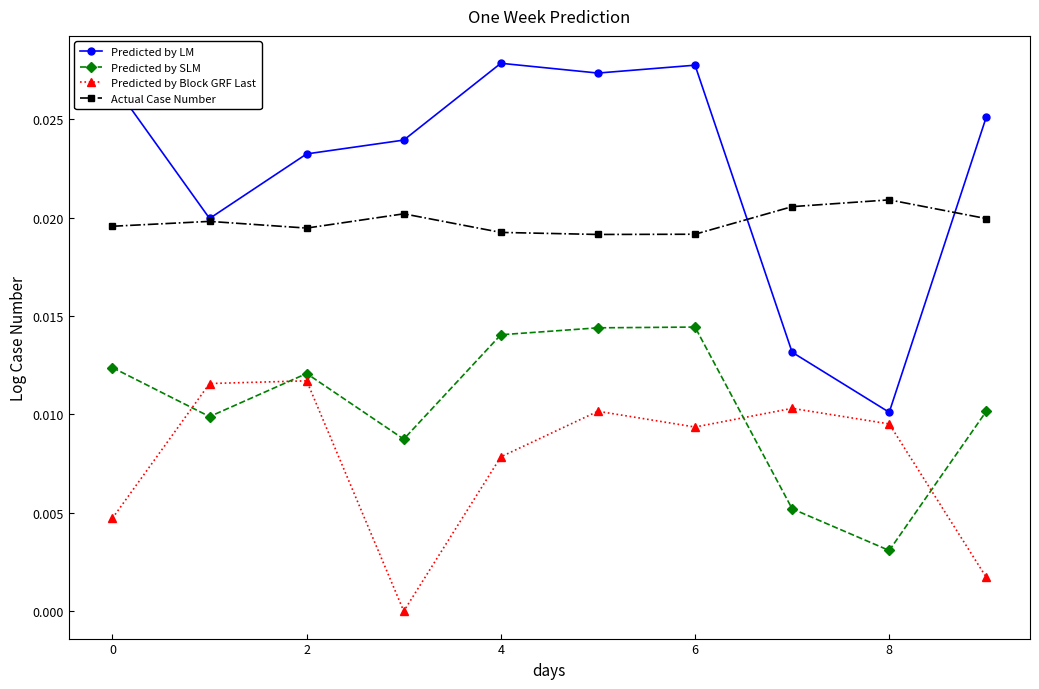

In Predicted by Block GRF Last, how many points are lower than both neighbors (excluding endpoints)?

2